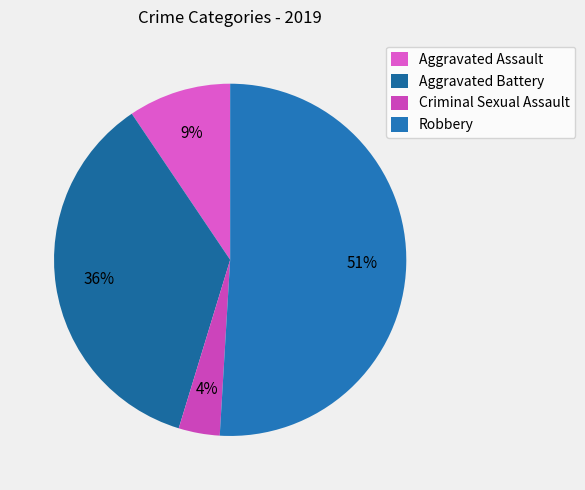

Is it true that Aggravated Battery is 36% of the pie?

True